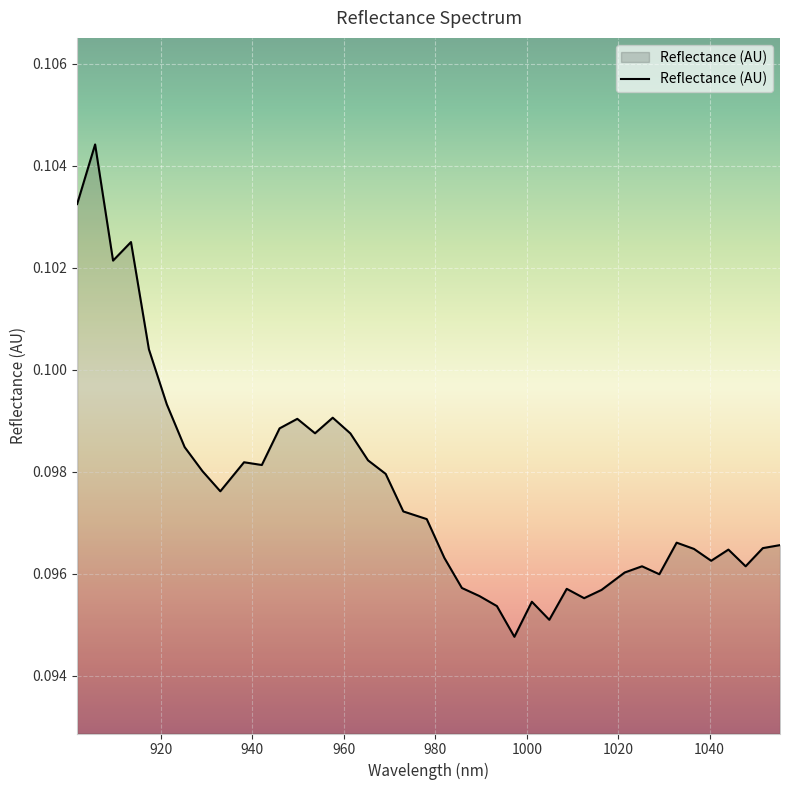

What is the value of the 31st point from the left?

0.1